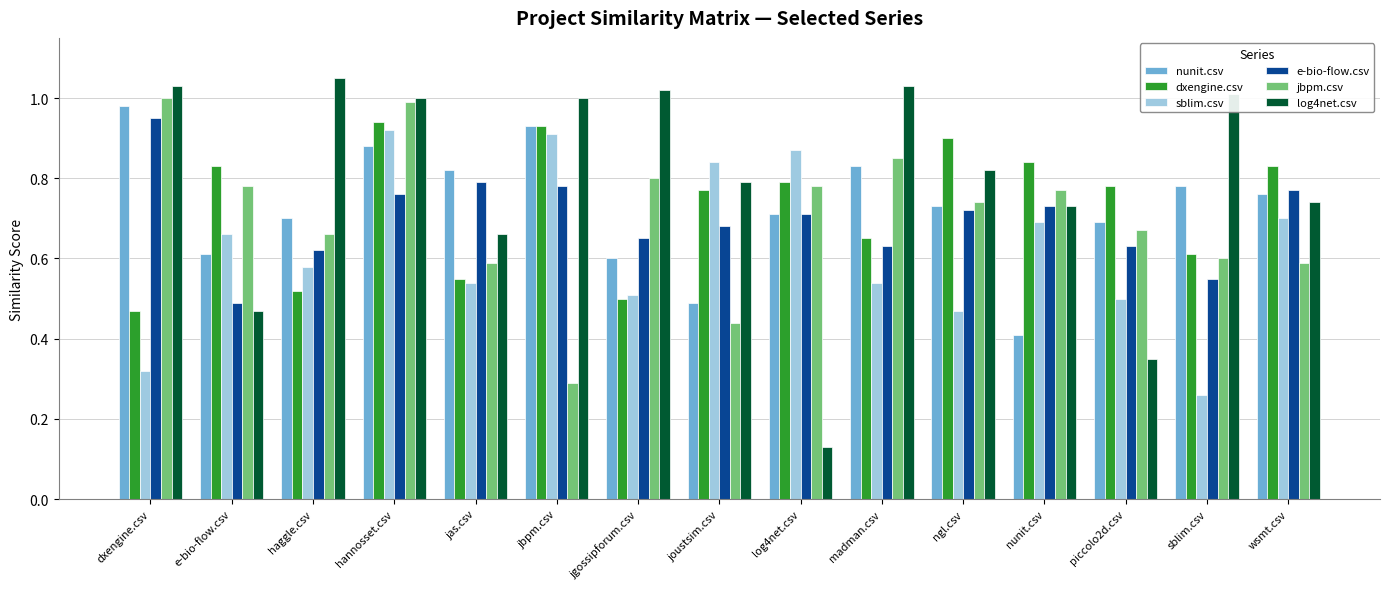

What are all the series names shown in the legend?

nunit.csv, dxengine.csv, sblim.csv, e-bio-flow.csv, jbpm.csv, log4net.csv